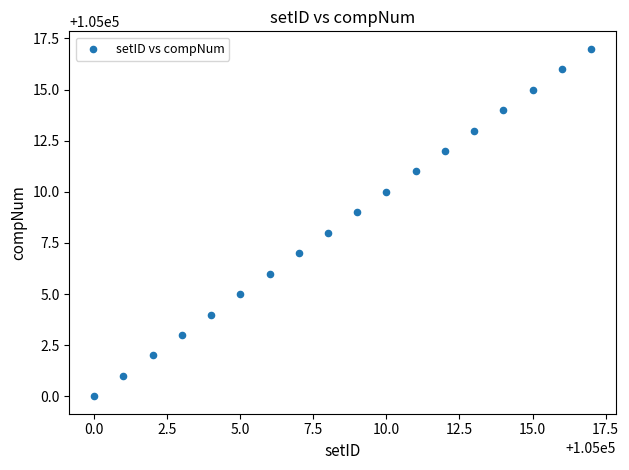

What is the range of X values (max minus min)?

17